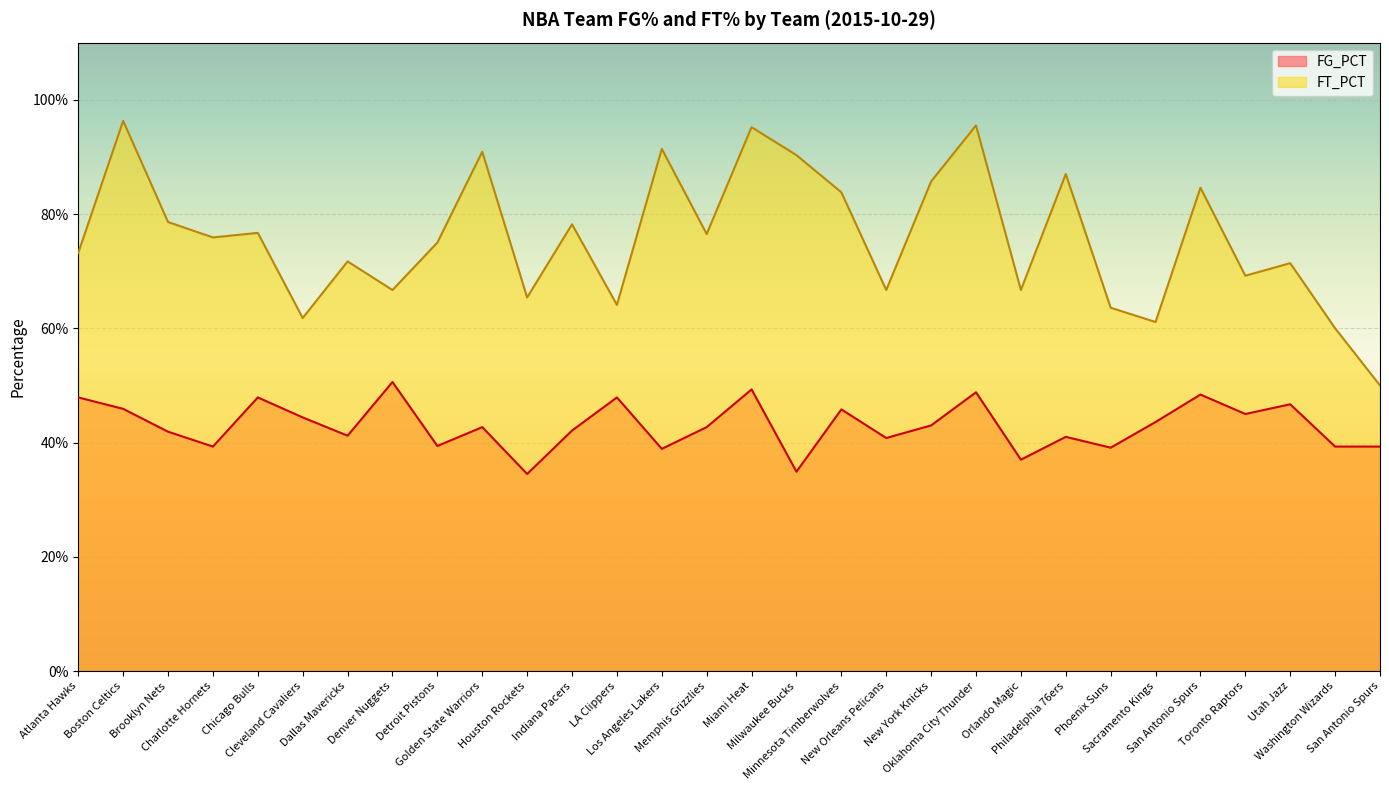

List the series in order of their overall mean, lowest first.

FG_PCT, FT_PCT